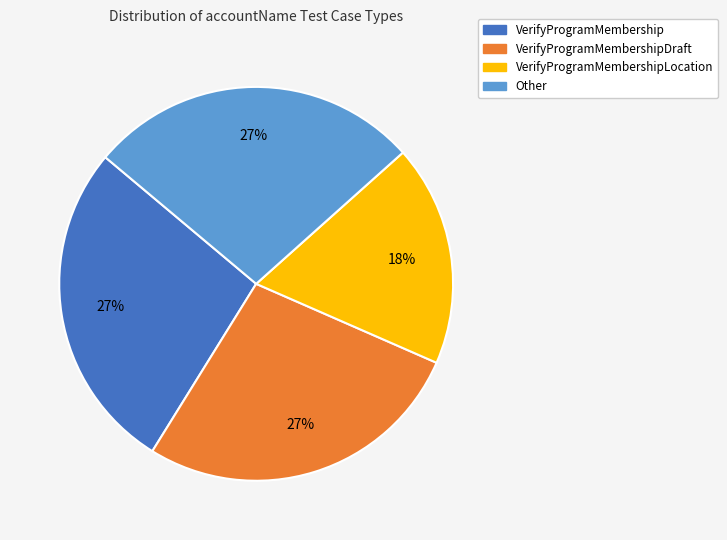

To the nearest percent, what is the difference between the largest and smallest slice percentages?

9%